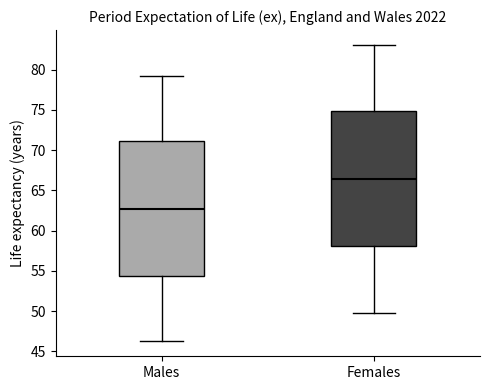

Which box has the lowest median line?

Males